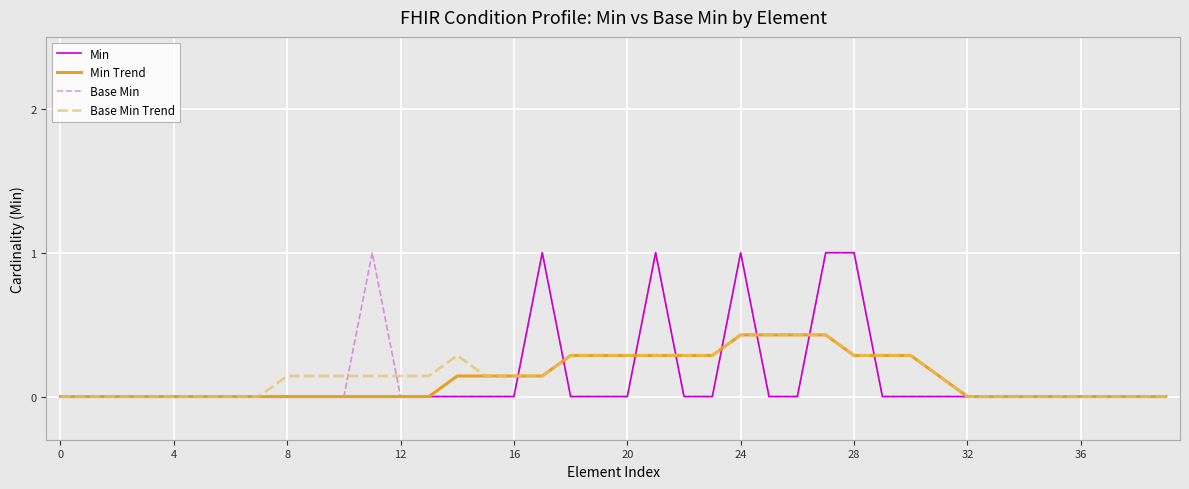

What is the label of the 30th point from the left?

29